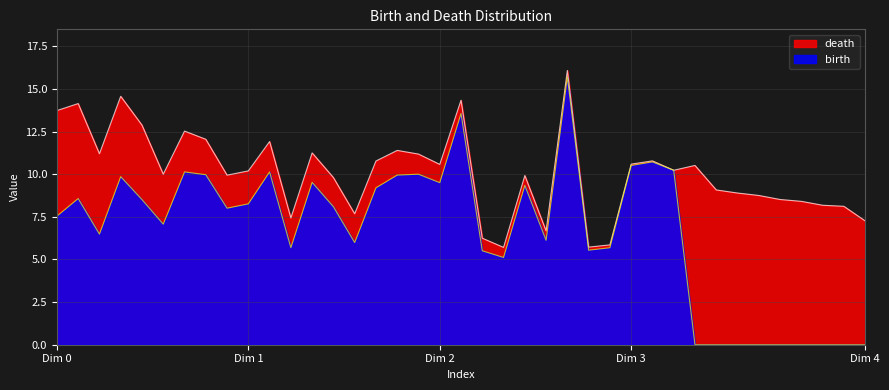

At which label does birth reach its peak?

24